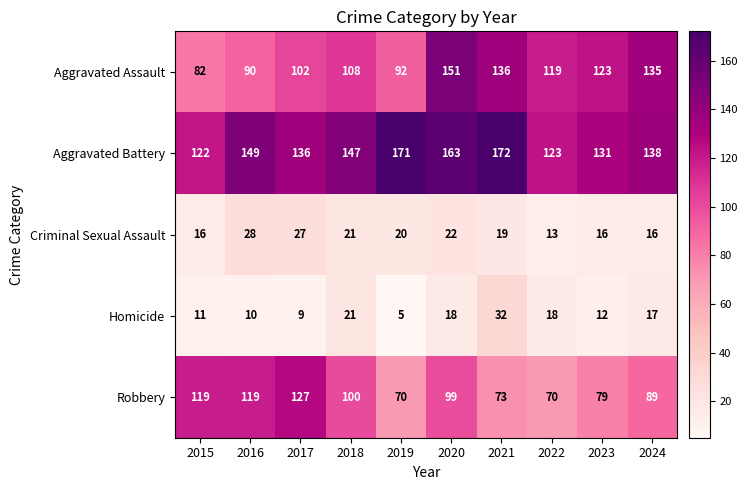

How many Aggravated Battery values are between 131 and 163?

6